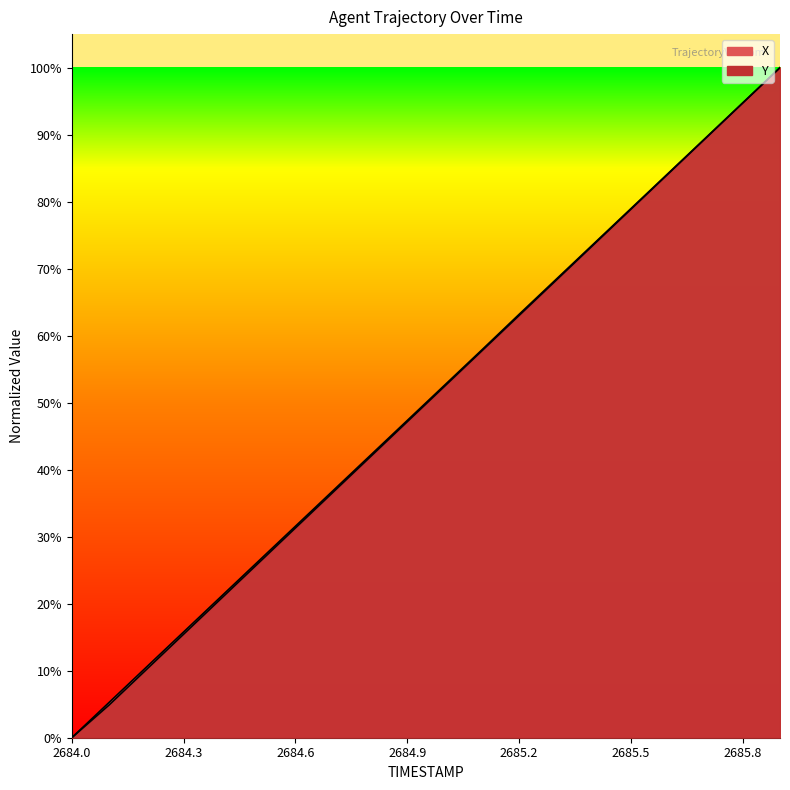

Reading left to right, list all the values displayed in this chart.

X: 0.0	5.3	10.5	15.8	21.0	26.3	31.6	36.8	42.1	47.3	52.6	57.9	63.2	68.4	73.7	79.0	84.2	89.5	94.7	100.0
Y: 0.0	4.9	10.2	15.4	20.7	26.0	31.3	36.6	41.9	47.2	52.4	57.7	63.0	68.3	73.6	78.9	84.1	89.4	94.7	100.0